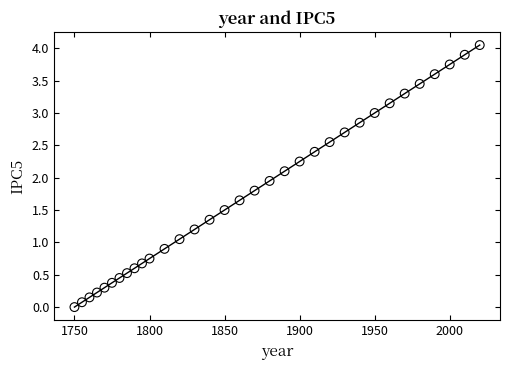

Count the number of points in this scatter plot.

33